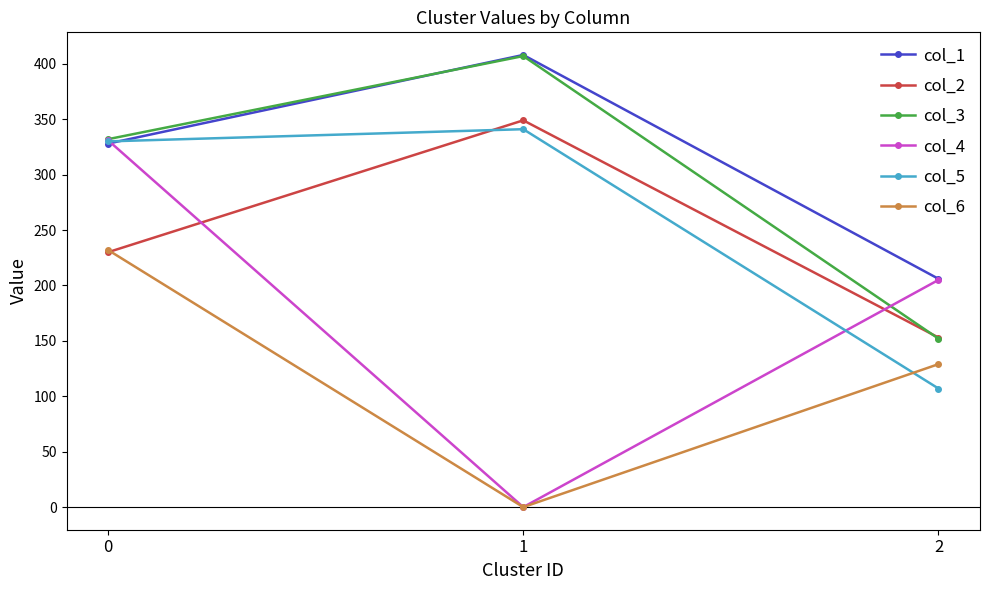

Does the chart display data point markers on the line(s)?

Yes